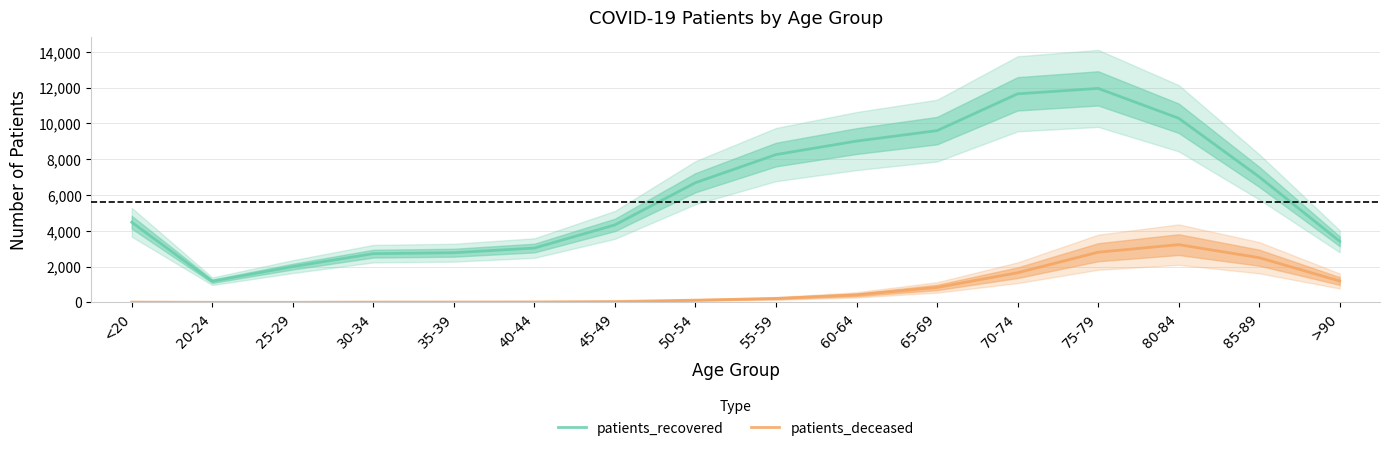

How many values in the patients_deceased series exceed 219?

7